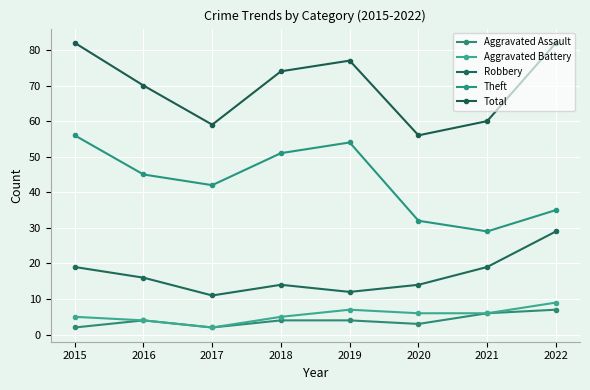

True or false: Aggravated Assault has a value of 7 at 2018.

False